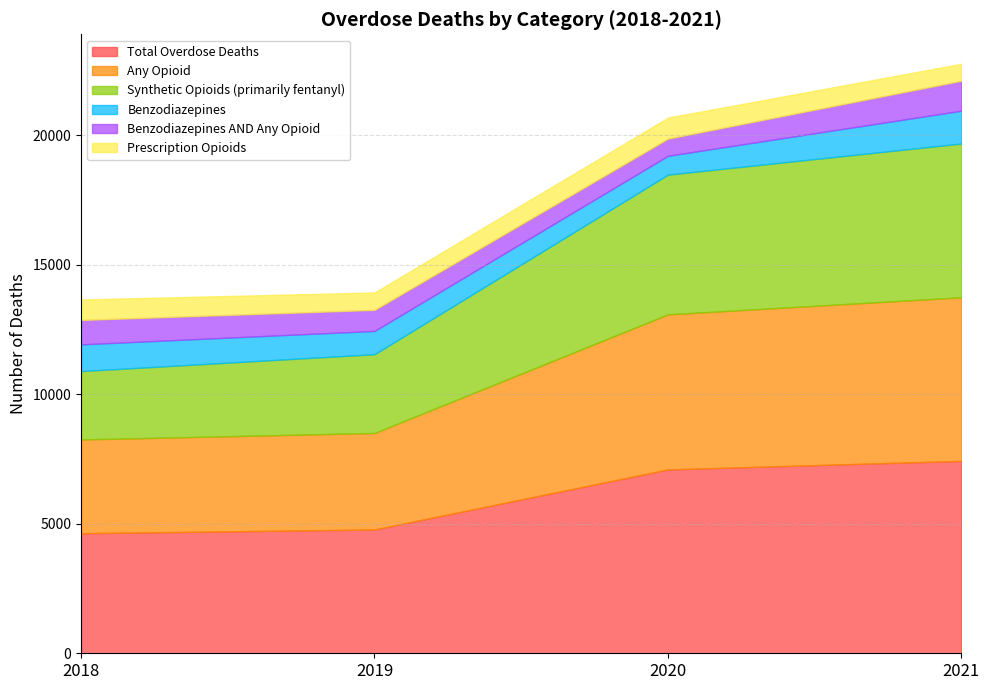

What is the approximate value of Synthetic Opioids (primarily fentanyl) at 2019, to the nearest 50?

3050